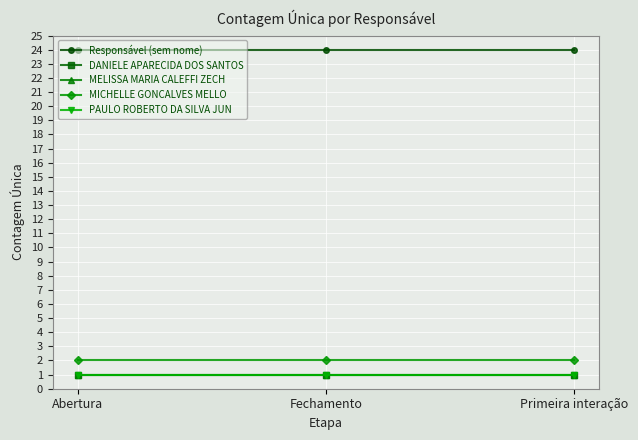

The MICHELLE GONCALVES MELLO series shows 3 at Primeira interação. True or false?

False